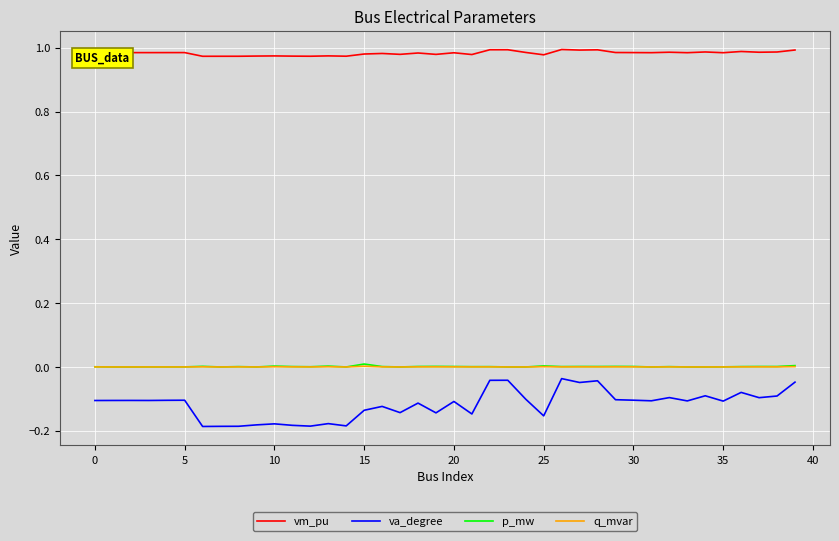

Does the chart have visible grid lines?

Yes